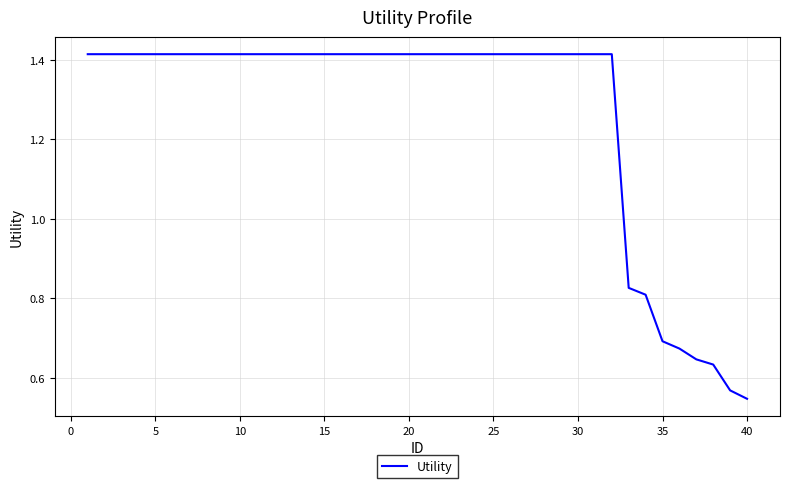

What is the difference between the maximum and minimum values?

0.9